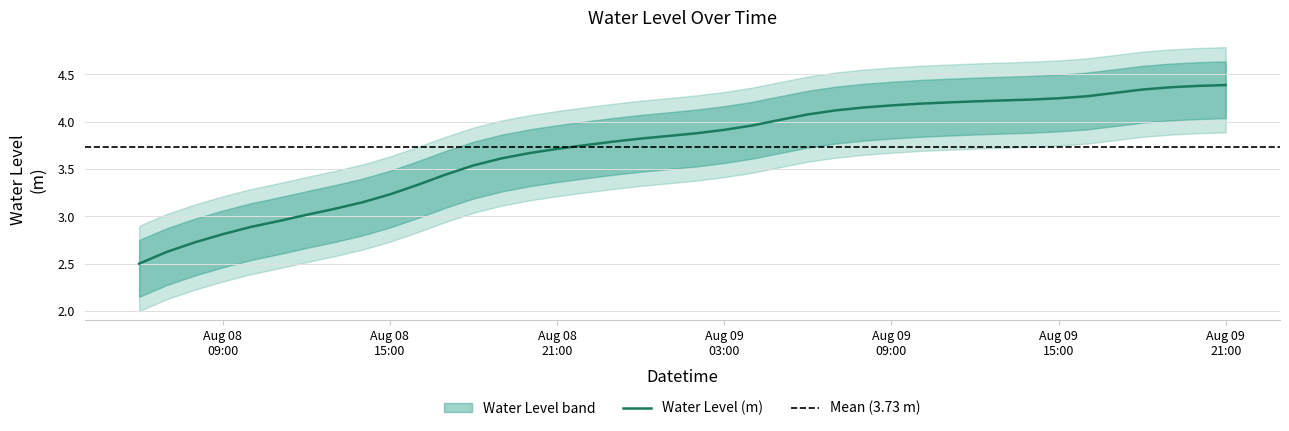

Reading left to right, transcribe all the data shown in this chart.

2.5	2.6	2.7	2.8	2.9	3.0	3.0	3.1	3.1	3.2	3.3	3.4	3.5	3.6	3.7	3.7	3.8	3.8	3.8	3.9	3.9	3.9	4.0	4.0	4.1	4.1	4.2	4.2	4.2	4.2	4.2	4.2	4.2	4.2	4.3	4.3	4.3	4.4	4.4	4.4